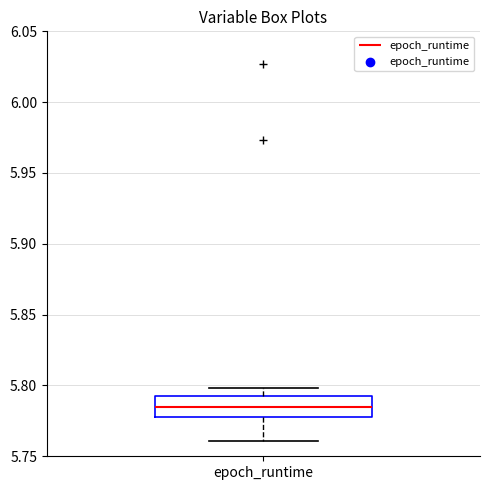

Read this box plot against the y-axis: the position of the median line, the range covered by the box, and the ends of both whiskers. The values are not printed on the chart, so give them approximately, as read against the axis.

median 5.785, box 5.780 to 5.795, whiskers 5.760 to 5.800